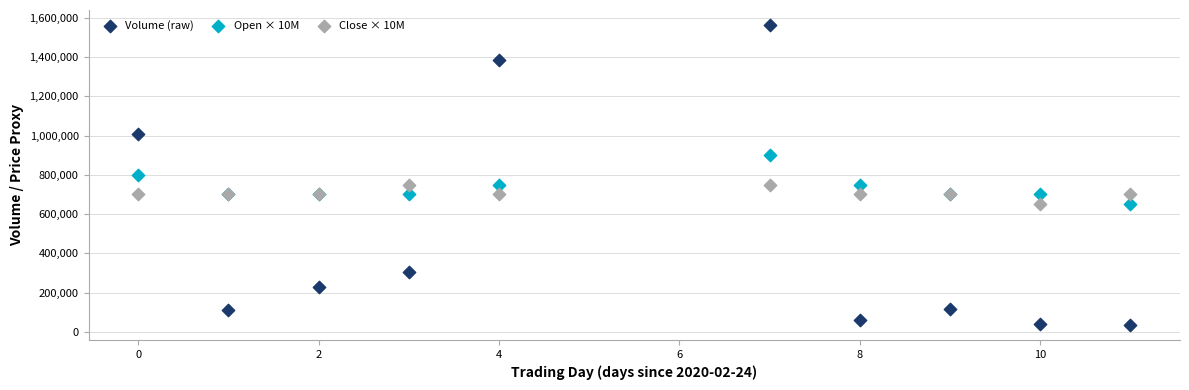

What is the X range (max minus min) for the scatter plot?

11.0